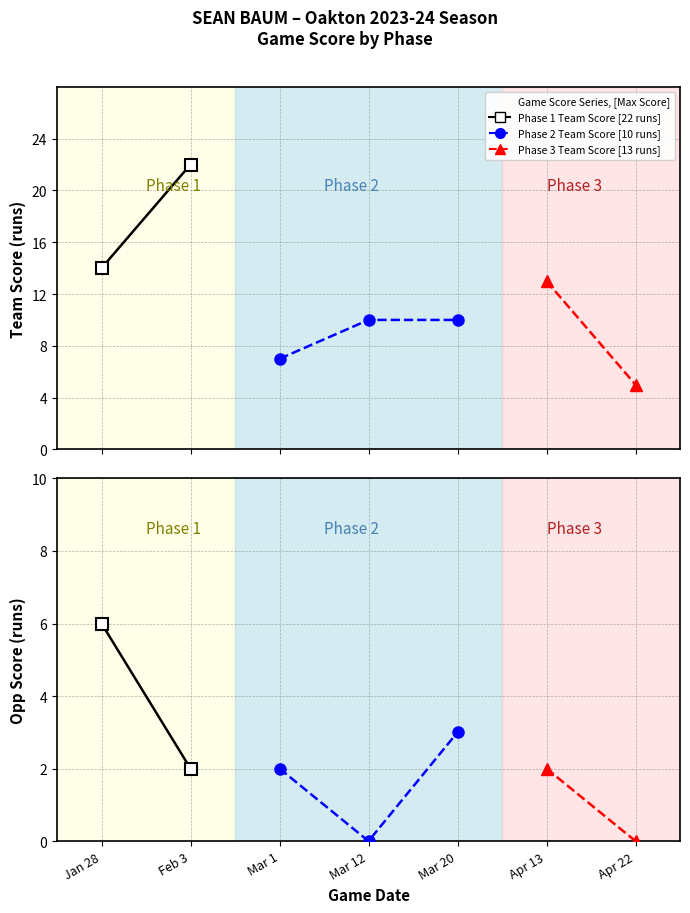

How many distinct data groups are displayed?

3